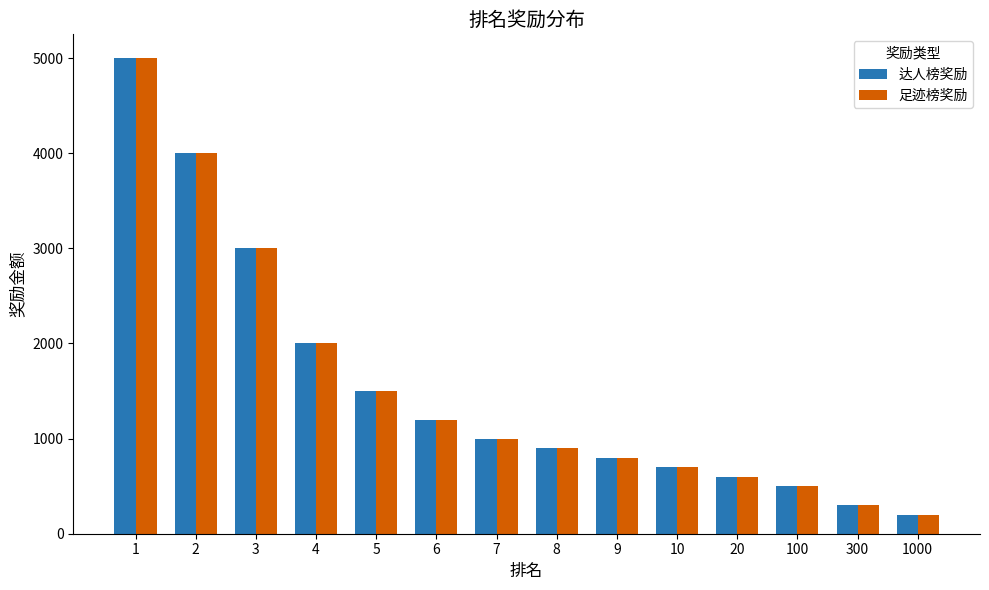

Reading left to right, extract all data points from this chart.

达人榜奖励: 1=5000	2=4000	3=3000	4=2000	5=1500	6=1200	7=1000	8=900	9=800	10=700	20=600	100=500	300=300	1000=200
足迹榜奖励: 1=5000	2=4000	3=3000	4=2000	5=1500	6=1200	7=1000	8=900	9=800	10=700	20=600	100=500	300=300	1000=200